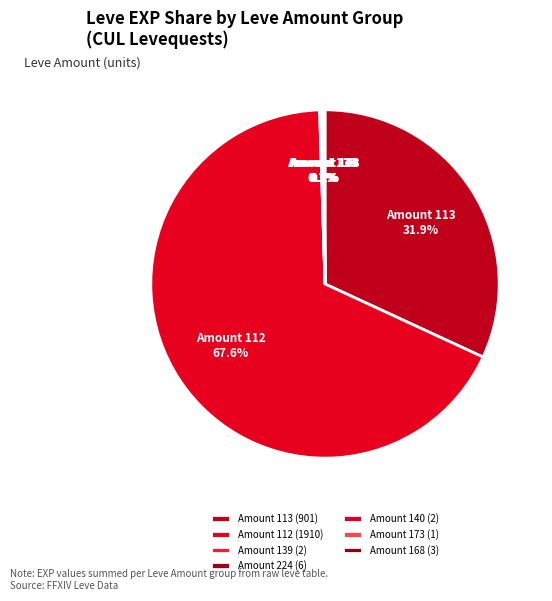

Does any single category account for the majority?

Yes